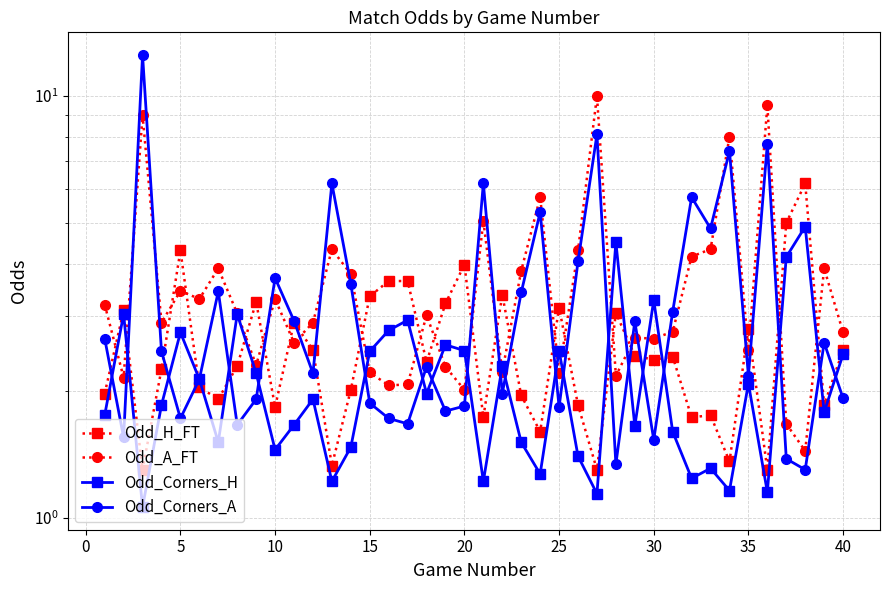

What is the value of the Odd_A_FT point at the 9th from the left?

2.3